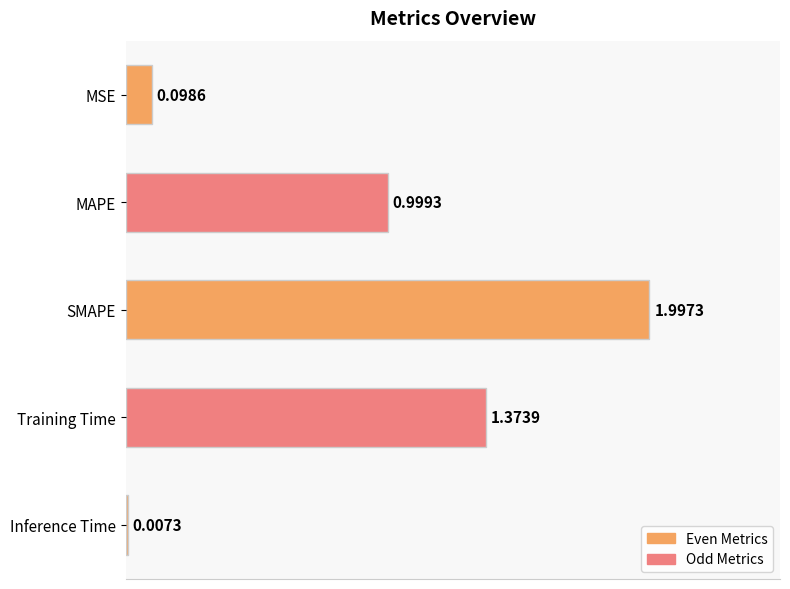

What is the sum of the values at Inference Time and MAPE?

1.0